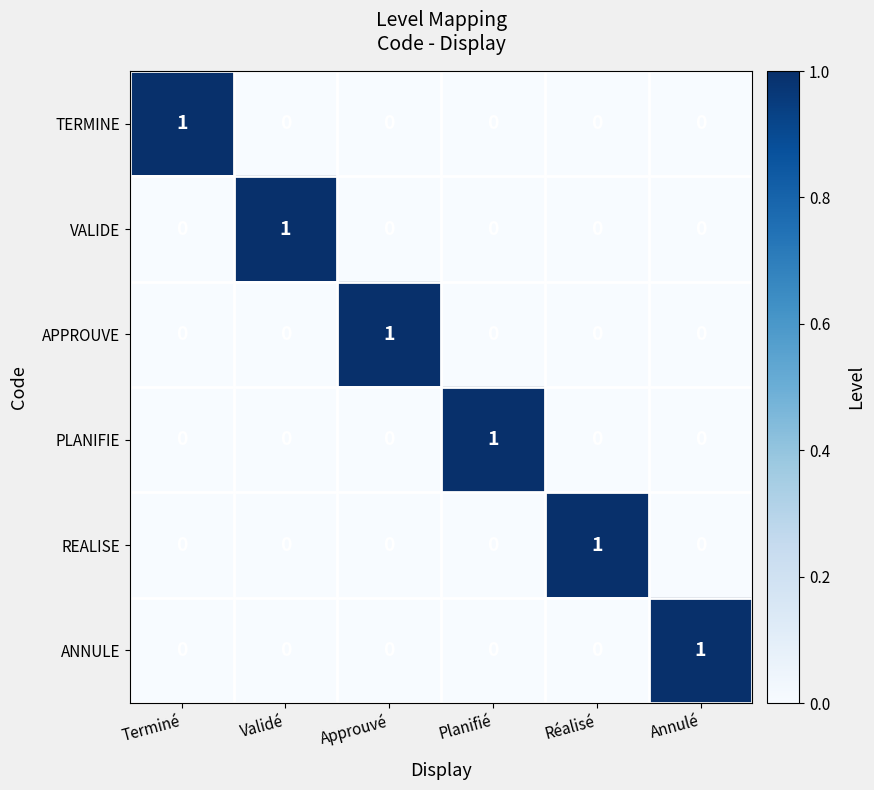

Is it true that PLANIFIE equals 1 at Terminé?

False